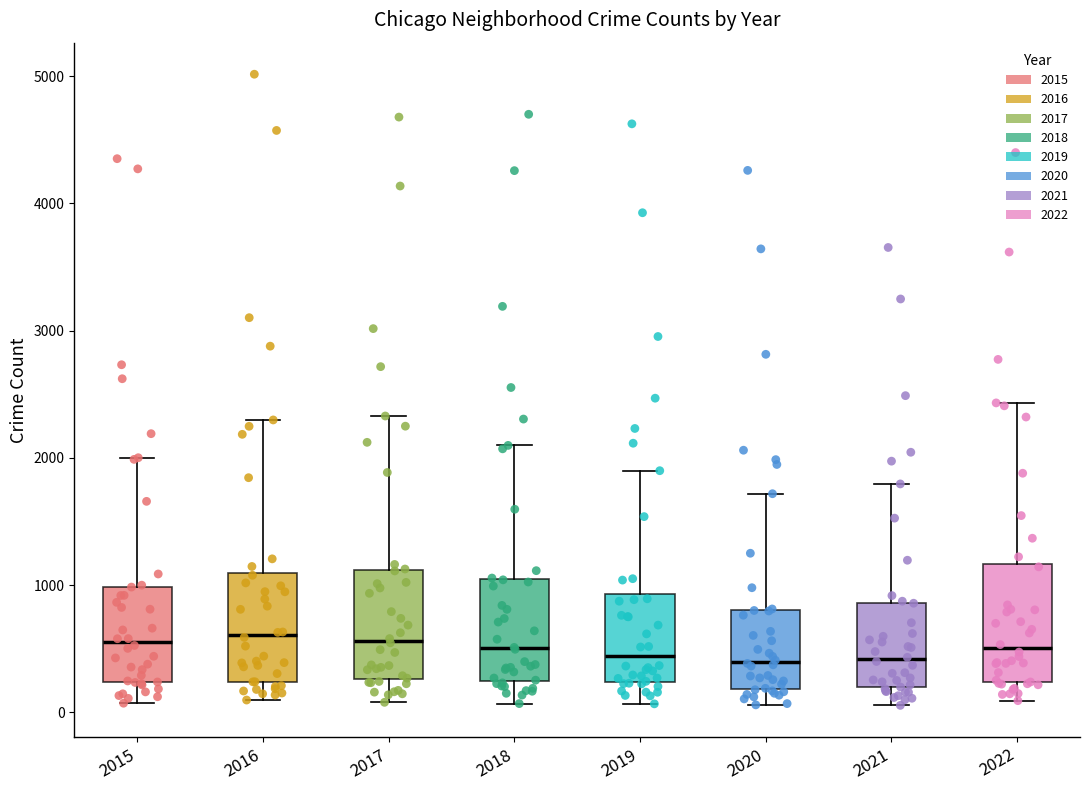

Reading left to right, read every box against the y-axis: the position of its median line, the range the box covers, and the ends of its whiskers. The values are not printed on the chart, so give them approximately, as read against the axis.

2015: median 600, box 200 to 1000, whiskers 100 to 2000
2016: median 600, box 200 to 1100, whiskers 100 to 2300
2017: median 600, box 300 to 1100, whiskers 100 to 2300
2018: median 500, box 200 to 1000, whiskers 100 to 2100
2019: median 400, box 200 to 900, whiskers 100 to 1900
2020: median 400, box 200 to 800, whiskers 100 to 1700
2021: median 400, box 200 to 900, whiskers 100 to 1800
2022: median 500, box 200 to 1200, whiskers 100 to 2400